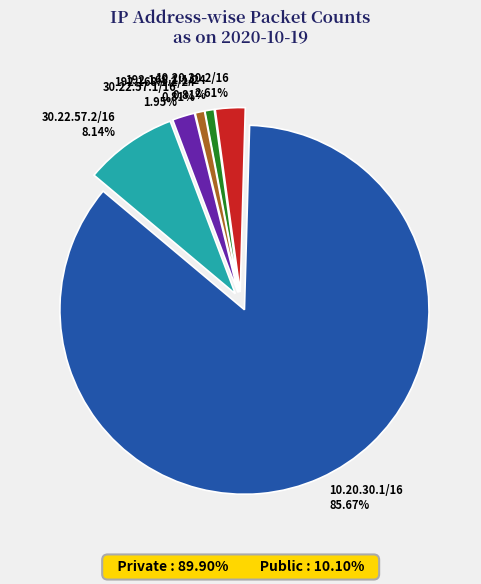

To the nearest percent, what is the average slice percentage?

17%